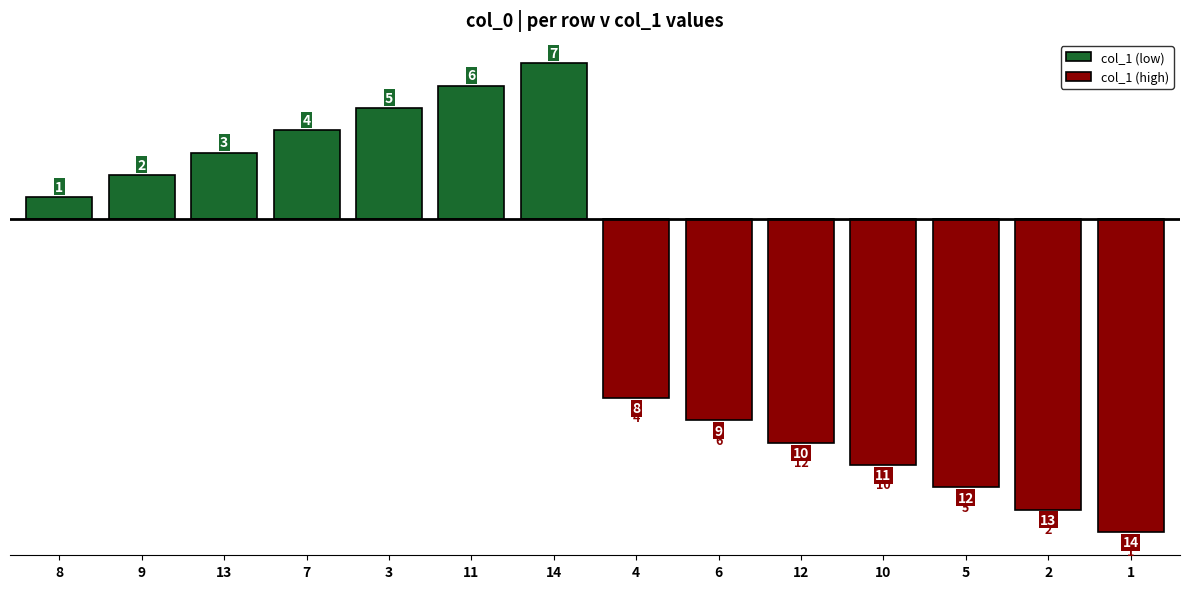

How many bars are there in total?

28